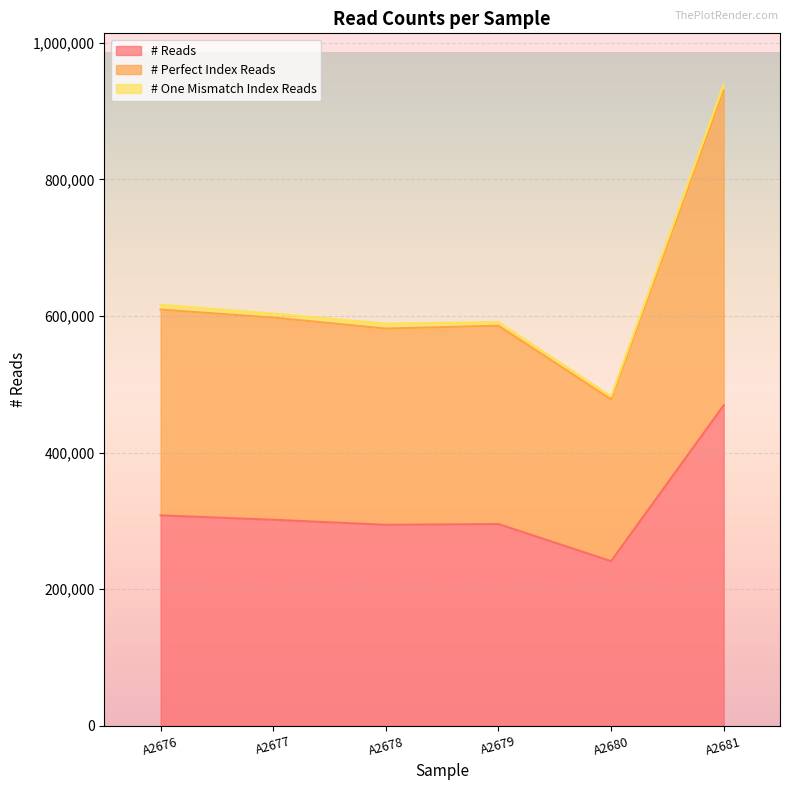

Which category has the highest value in the # Reads series?

A2681